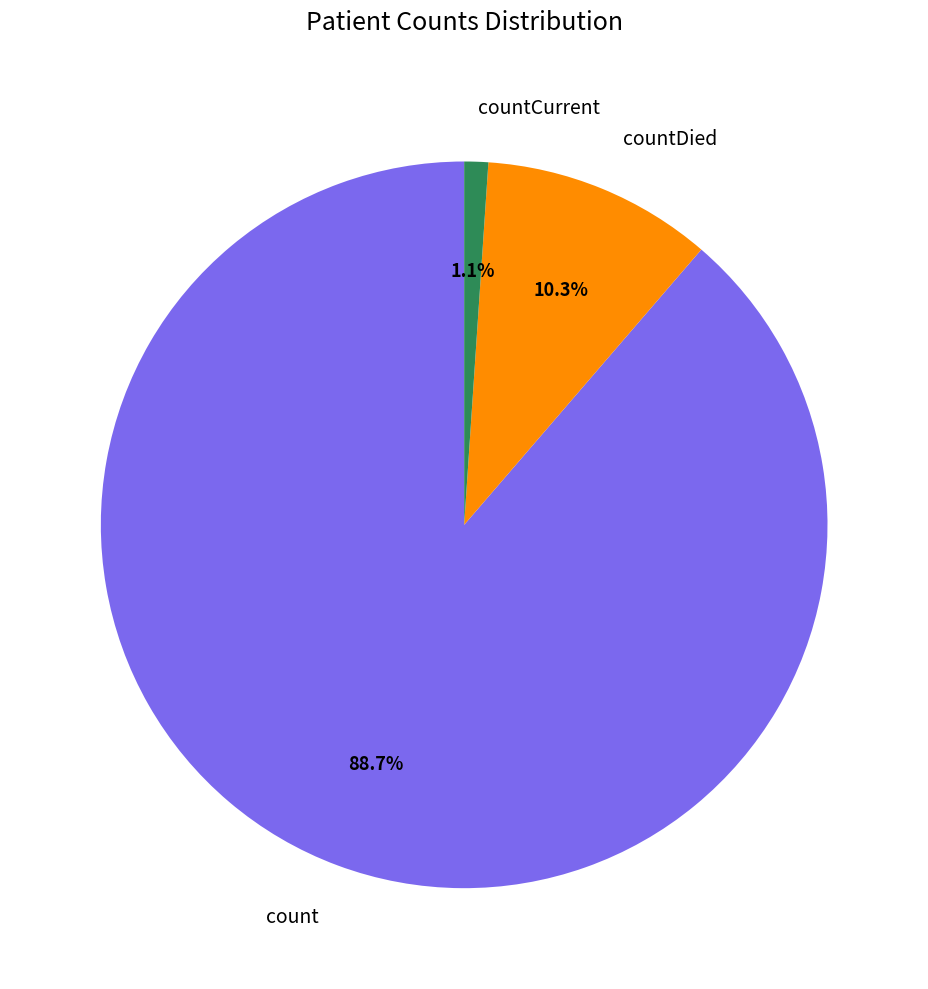

Which has a higher value, countCurrent or count?

count